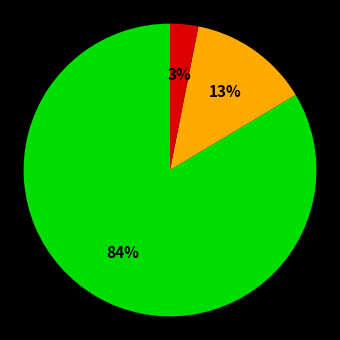

To the nearest percent, what is the average slice percentage?

33%